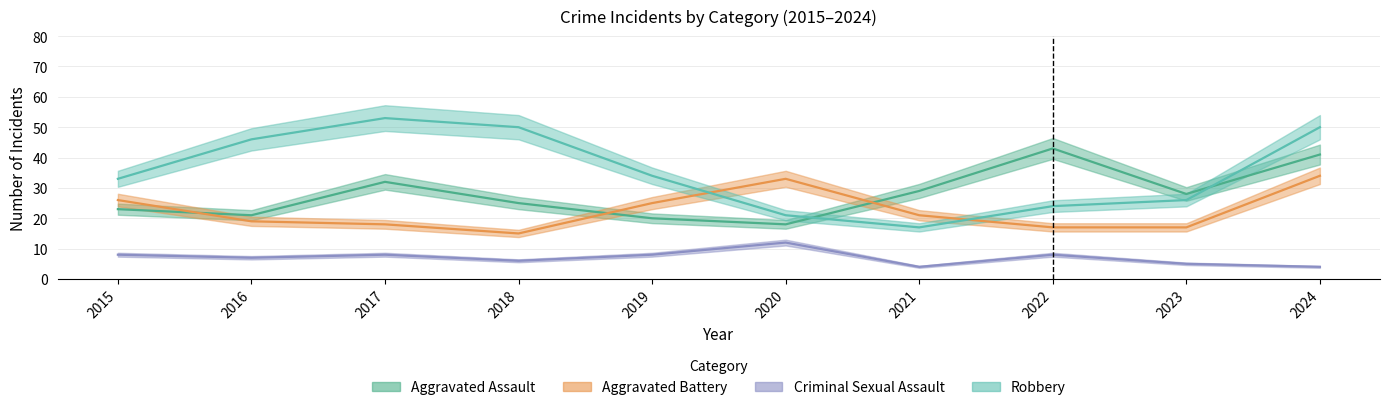

At which label does Robbery reach its peak?

2017